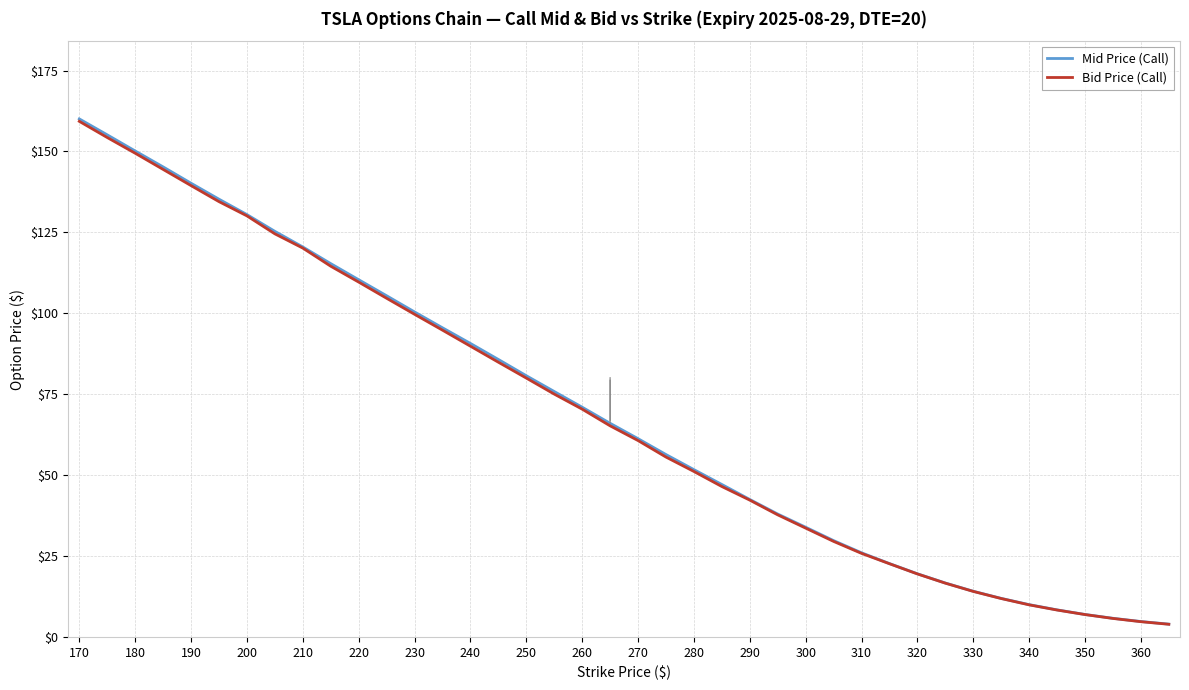

True or false: Mid Price (Call) and Bid Price (Call) intersect in this chart.

False